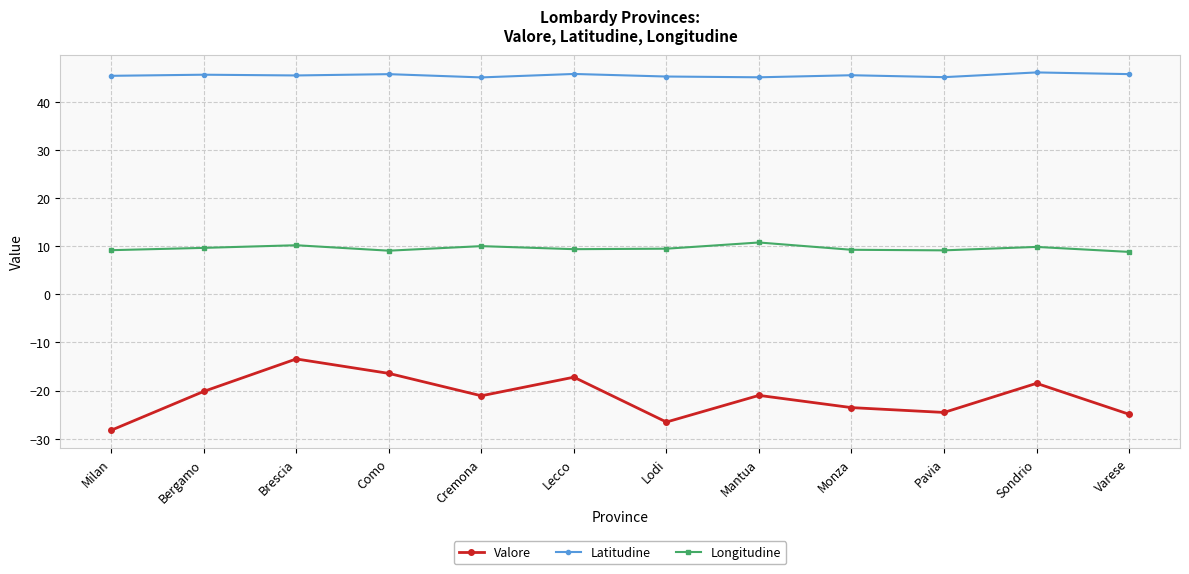

What are all the series names shown in the legend?

Valore, Latitudine, Longitudine